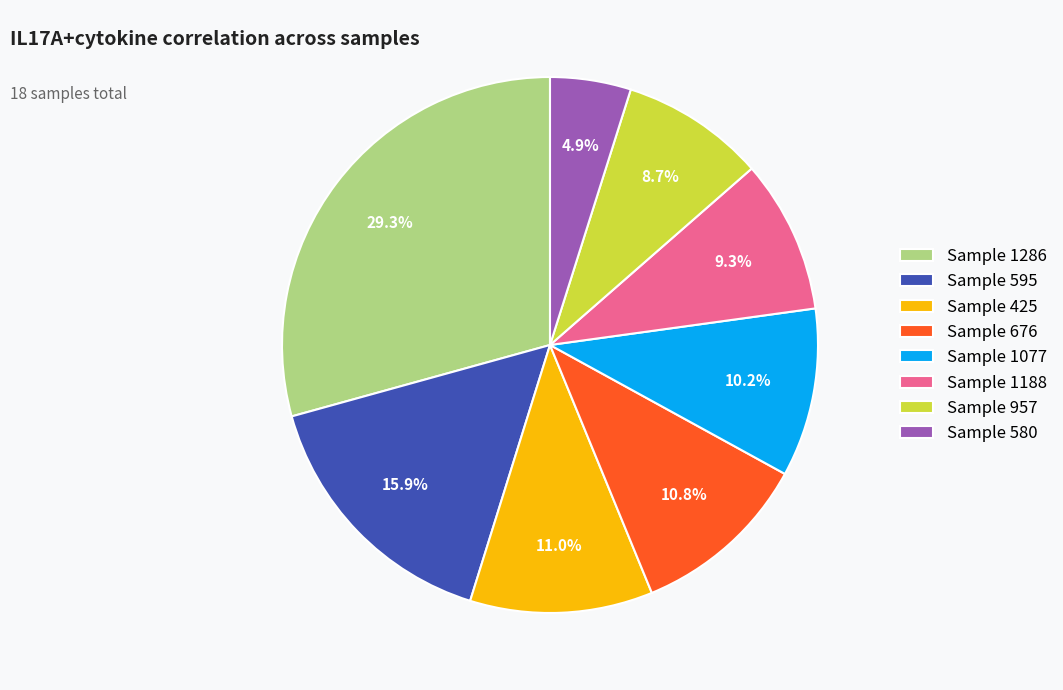

What is the ratio of the value at Sample 1077 to the value at Sample 580?

2.1